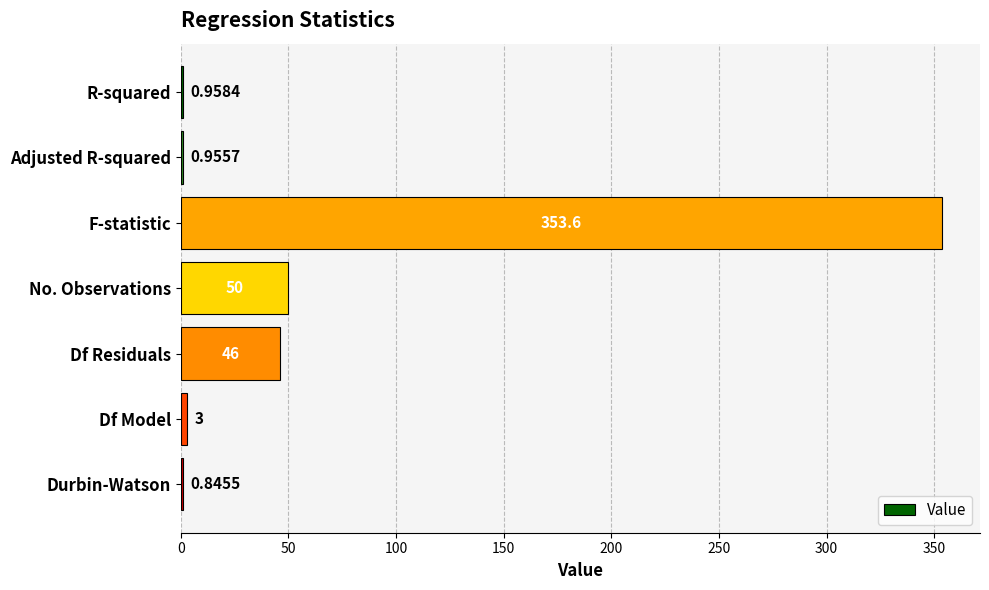

What is the sum of the values at Df Model and No. Observations?

53.0